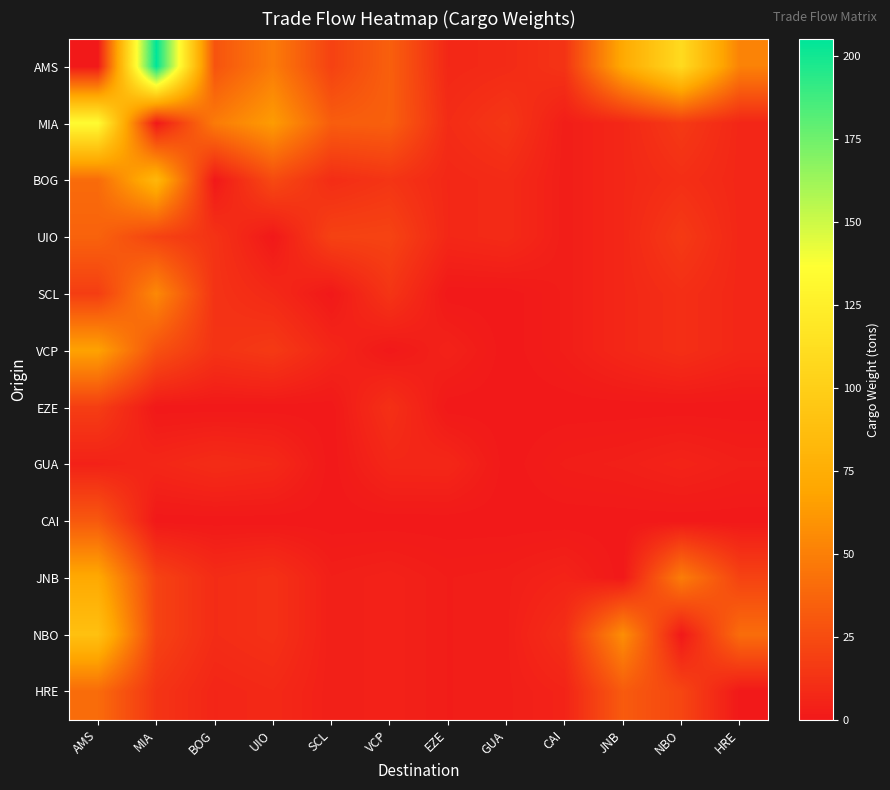

Between AMS and MIA, which series saw the biggest shift?

AMS